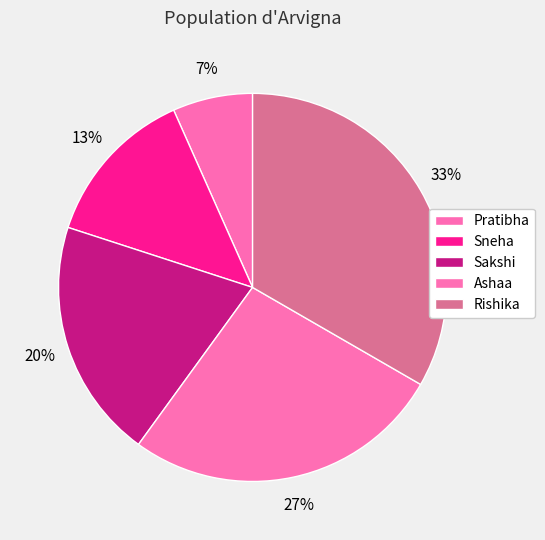

Is it true that Sneha is 27% of the pie?

False